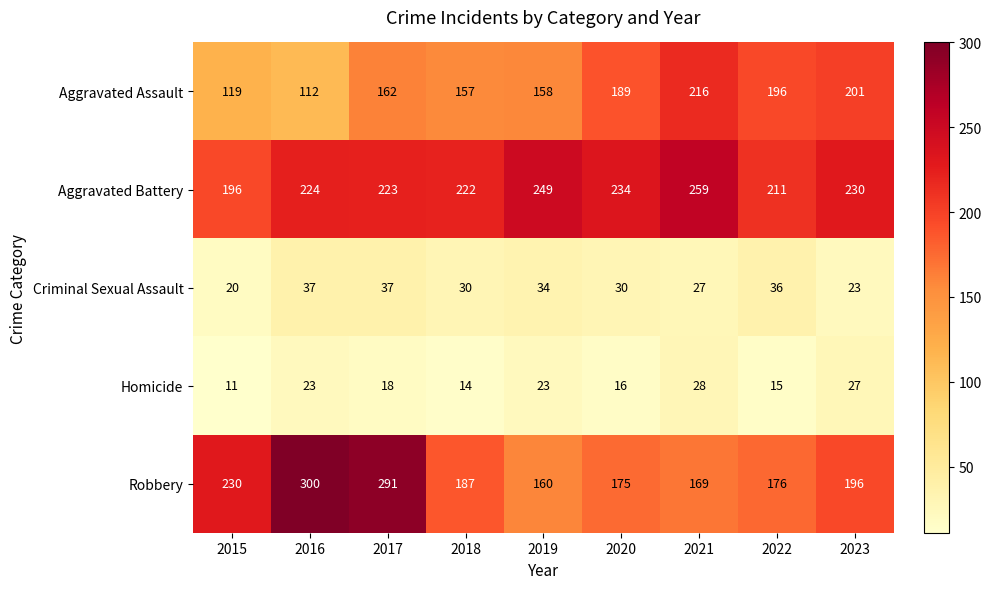

What is the highest value of the Robbery series?

300